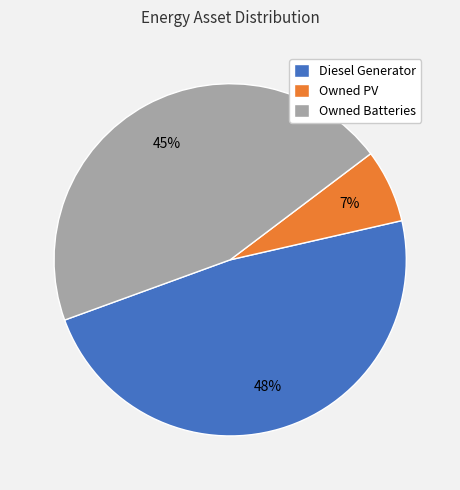

How many slices are in this pie chart?

3